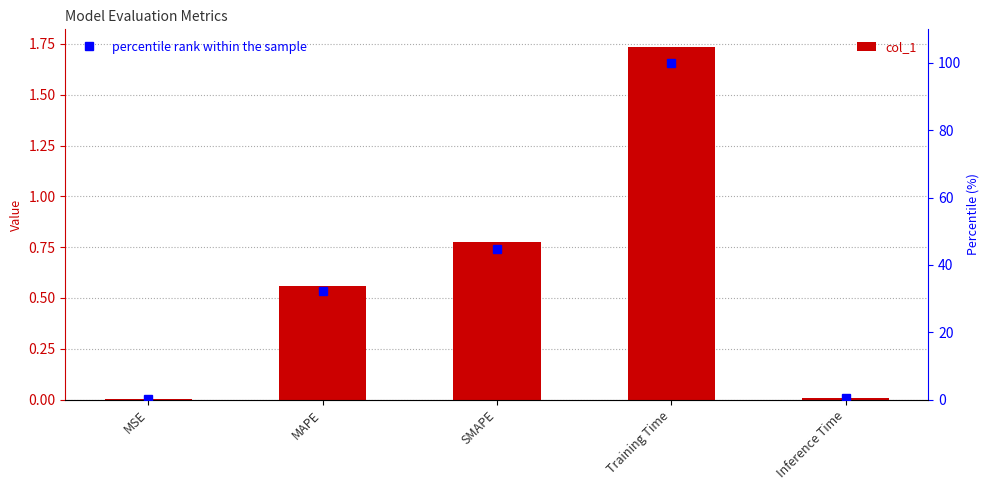

True or false: col_1 has a value of 0.3 at MAPE.

False